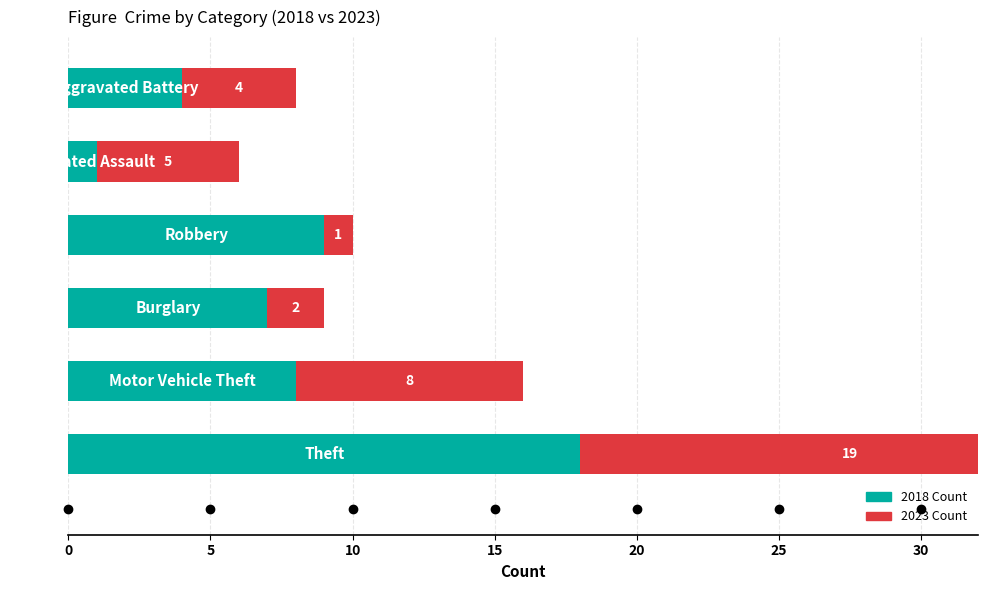

What is the difference between the highest and lowest values at 10?

5